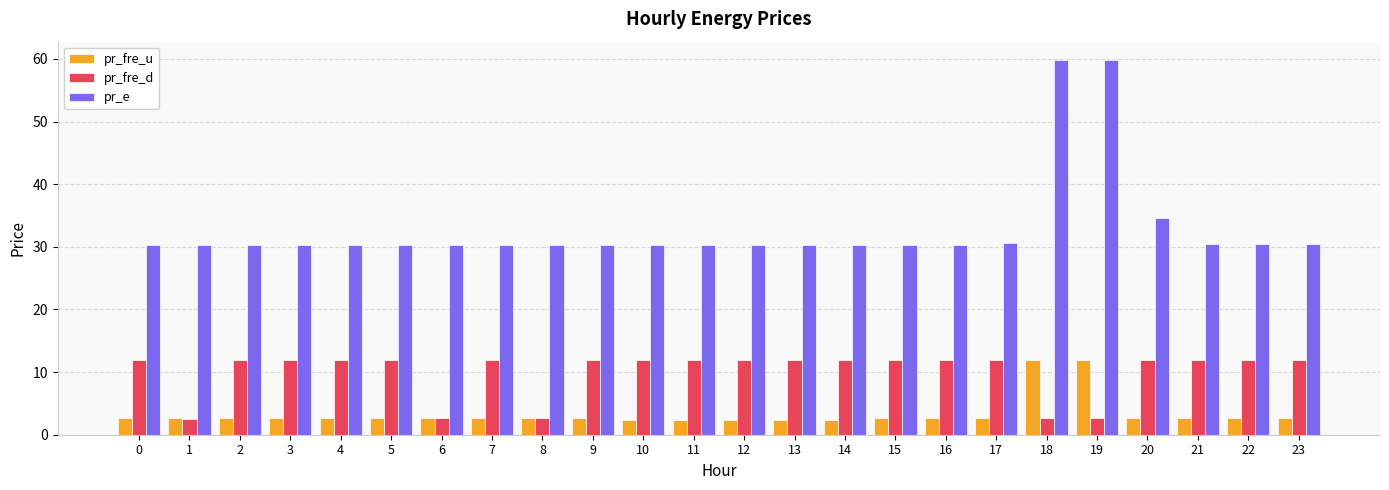

What is the minimum value for pr_fre_d?

2.5